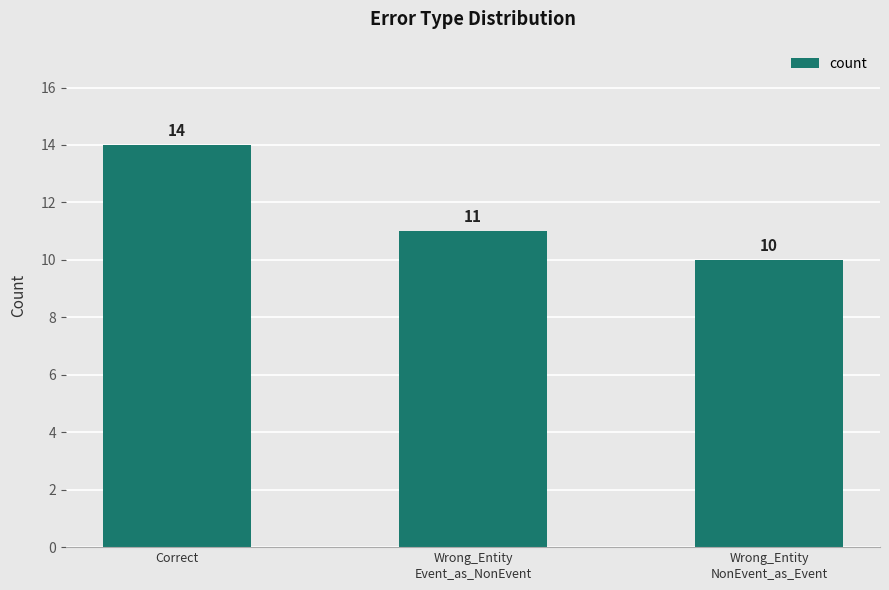

Is it true that the value at Correct is 9?

False